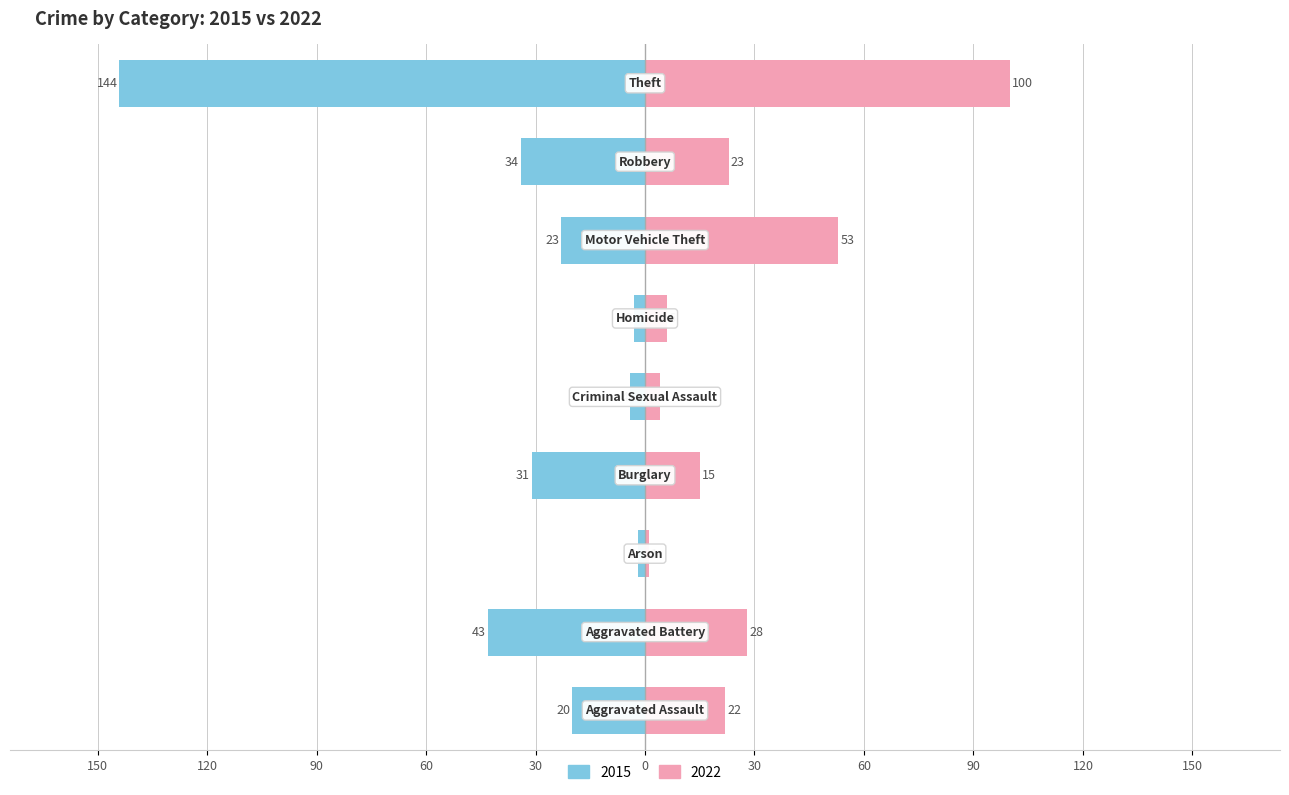

Reading left to right, transcribe all the data shown in this chart.

2015: Aggravated Assault=-20	Aggravated Battery=-43	Arson=-2	Burglary=-31	Criminal Sexual Assault=-4	Homicide=-3	Motor Vehicle Theft=-23	Robbery=-34	Theft=-144
2022: Aggravated Assault=22	Aggravated Battery=28	Arson=1	Burglary=15	Criminal Sexual Assault=4	Homicide=6	Motor Vehicle Theft=53	Robbery=23	Theft=100